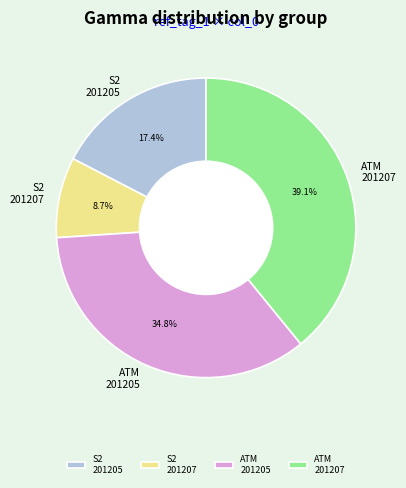

Rank the categories by value from lowest to highest.

S2 201207, S2 201205, ATM 201205, ATM 201207